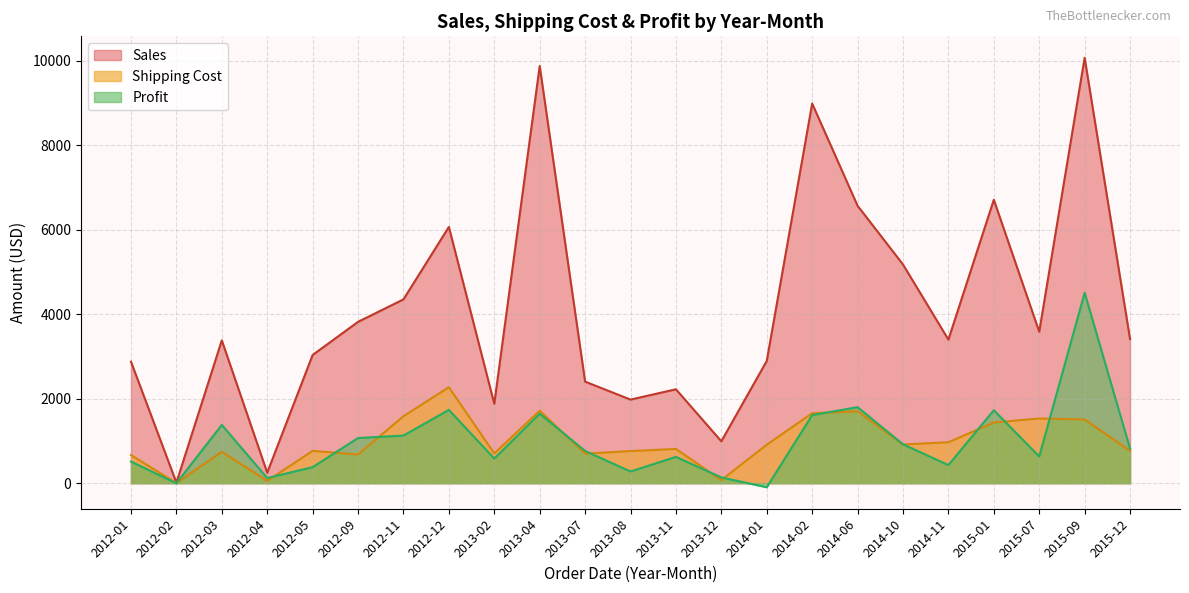

What is the smallest value displayed?

-96.5